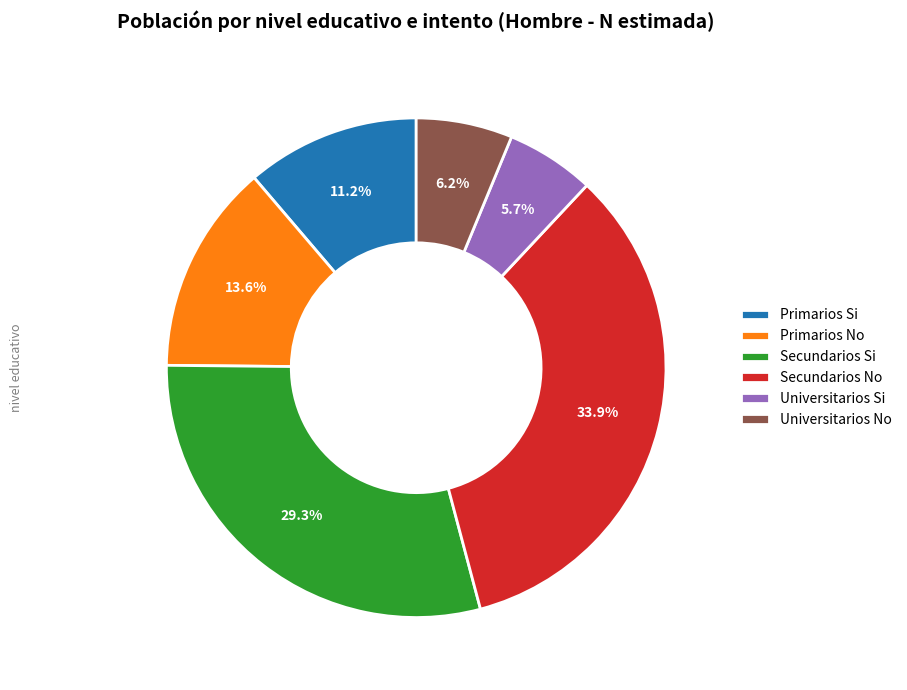

Which category has the biggest portion of the pie?

Secundarios No